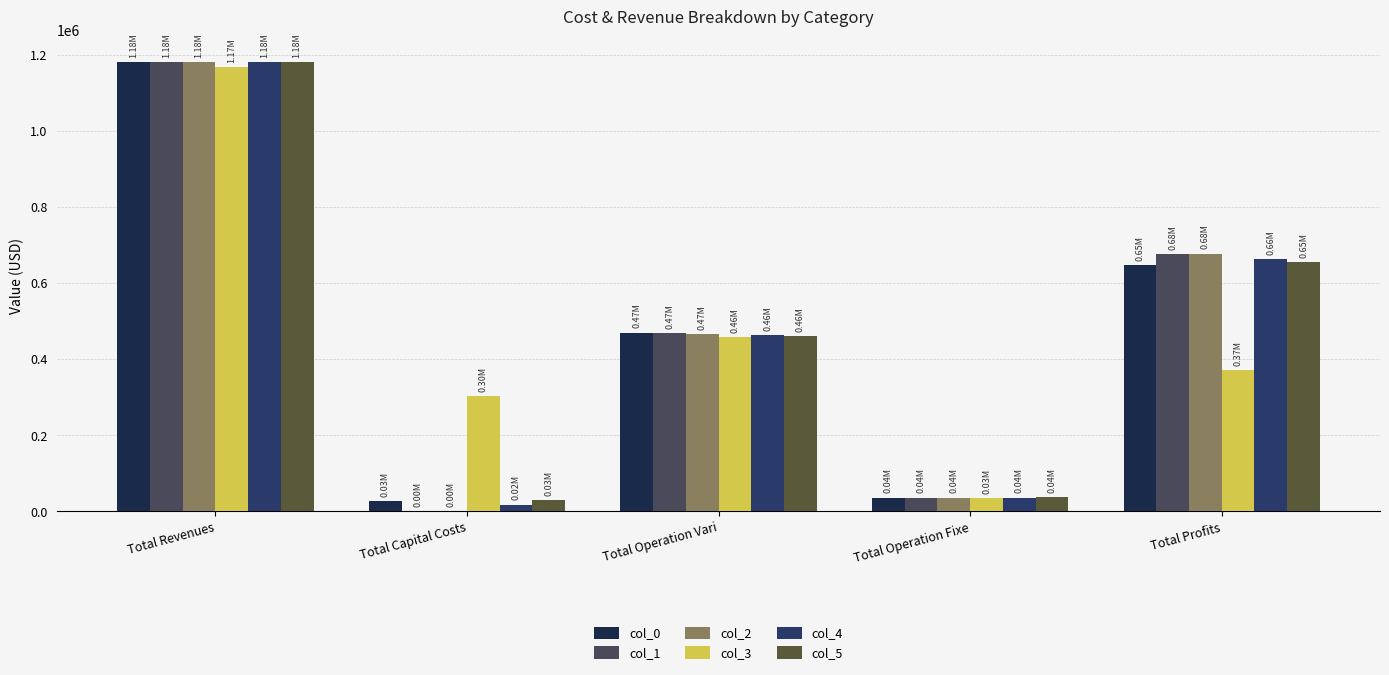

Is it true that col_5 equals 654427.0 at Total Profits?

True